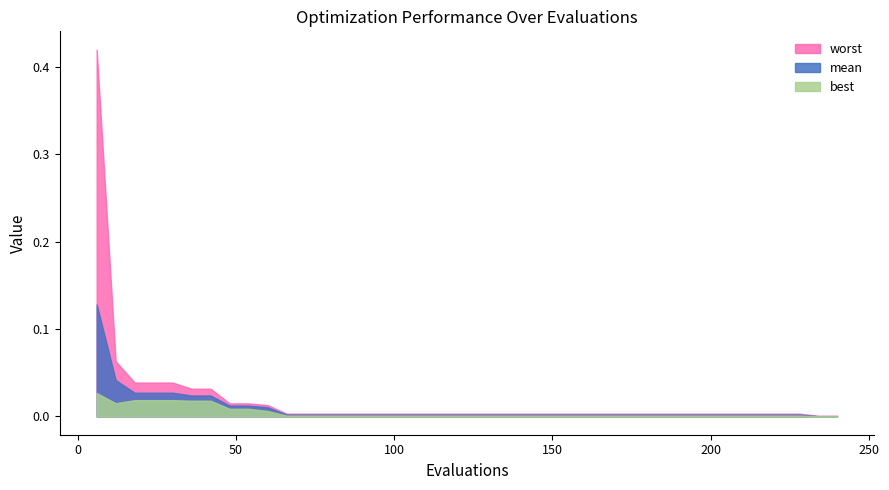

Between 72 and 54, which is larger?

54